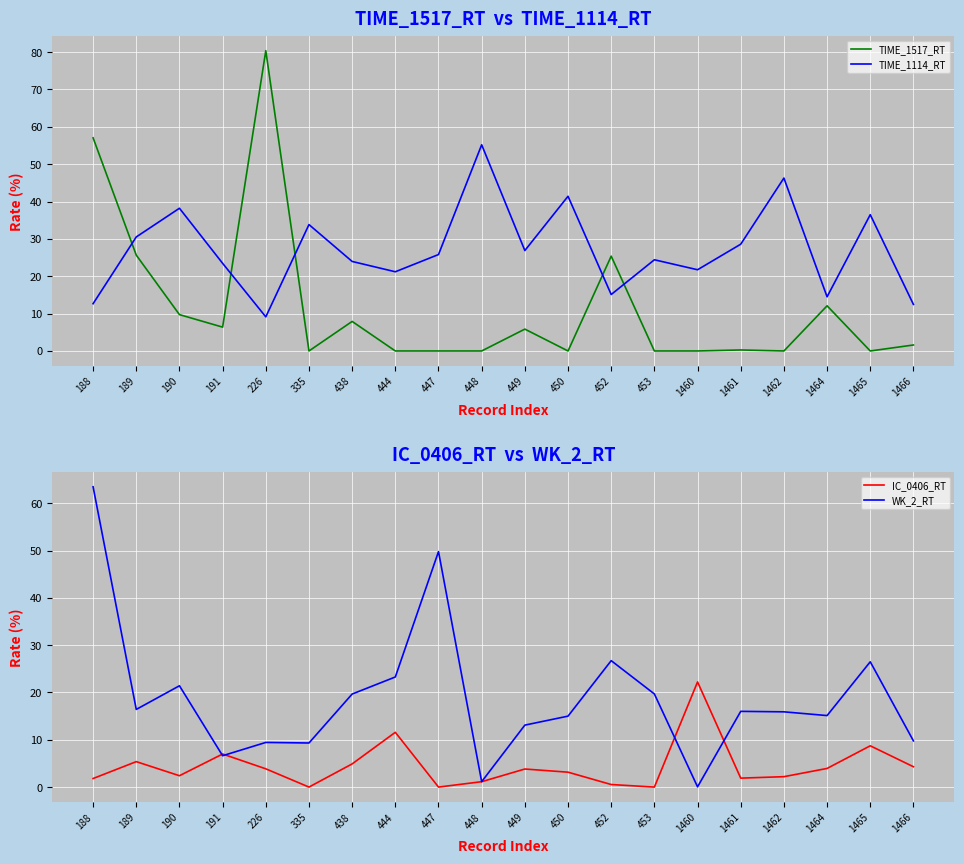

What is the sum of all TIME_1114_RT values?

541.8